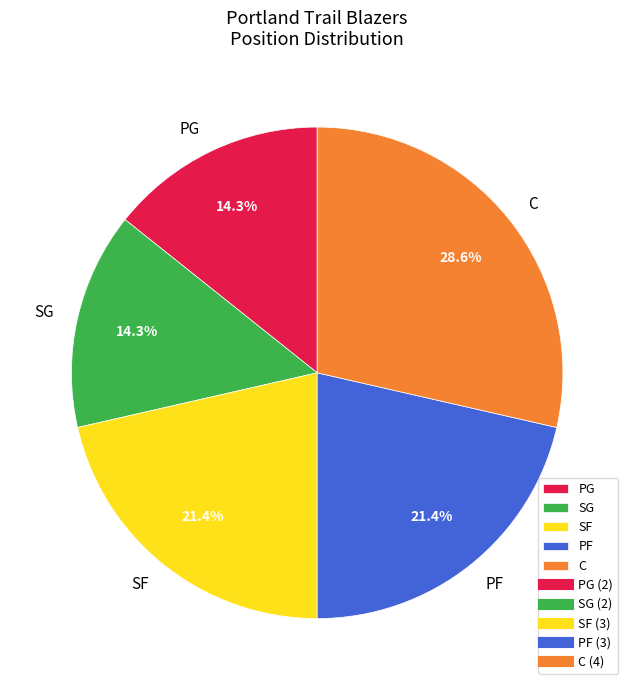

What percentage is the SG slice, to the nearest percent?

14%